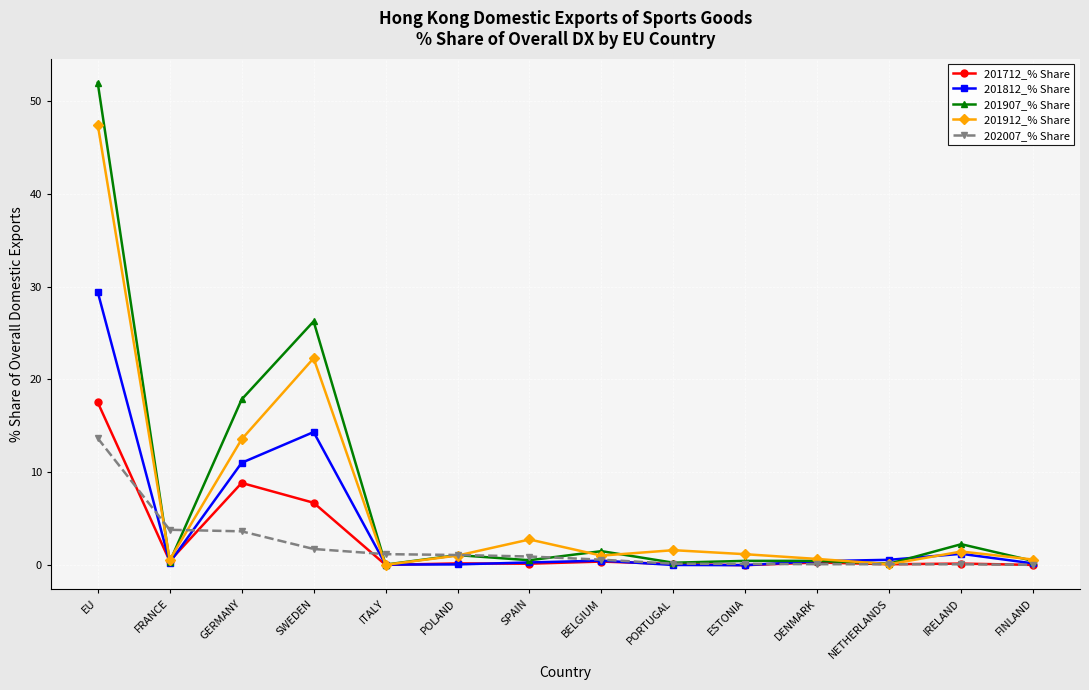

Read the 201712_% Share value at IRELAND.

0.2